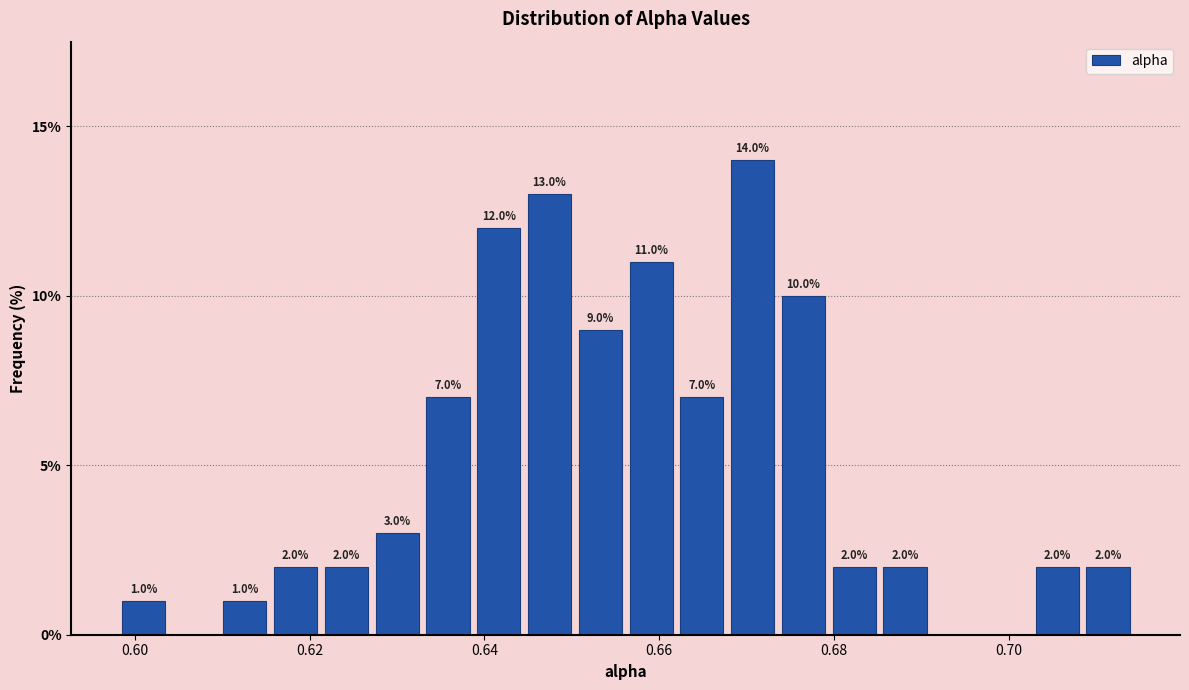

Around what value on the x-axis is the tallest bar? Give the approximate position of its centre, as read against the axis.

0.670